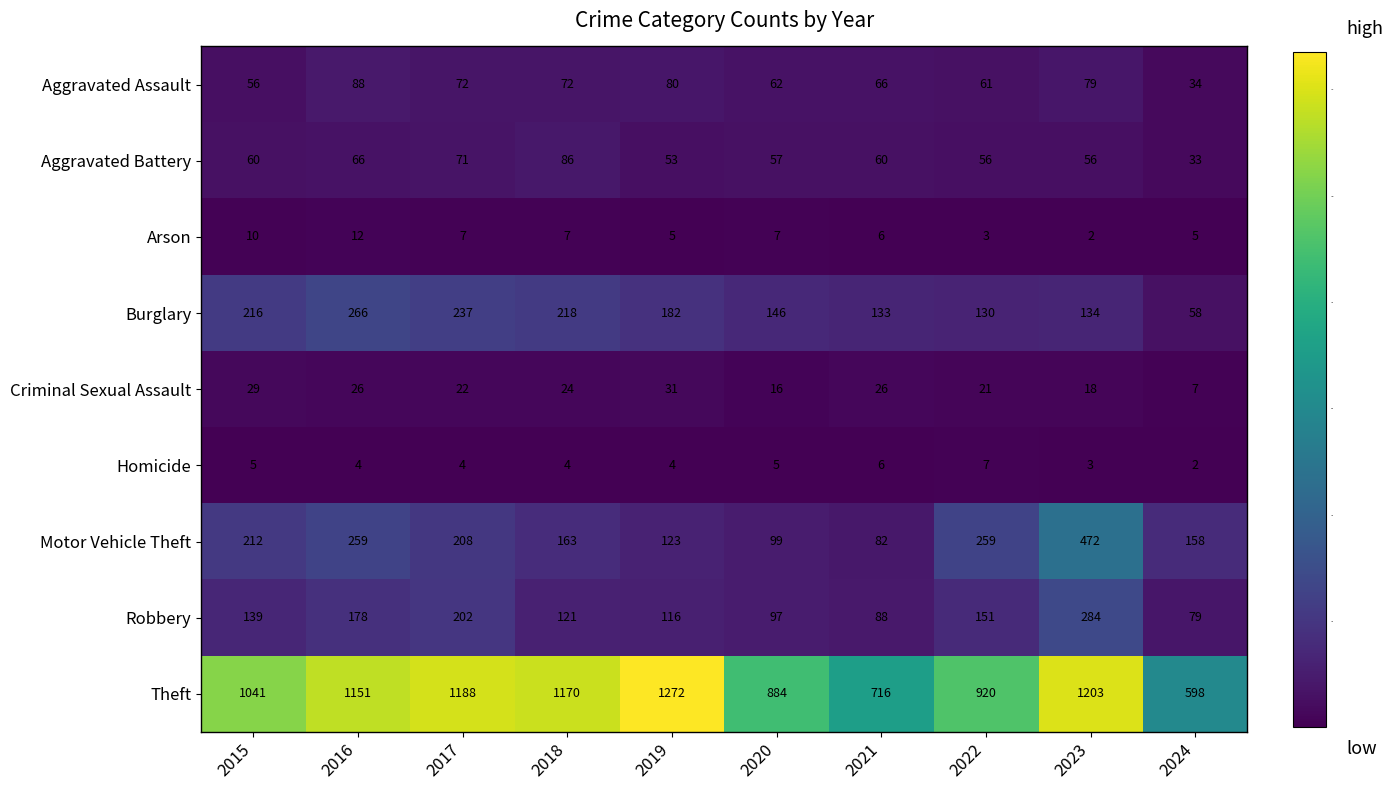

How many series are shown in this chart?

9